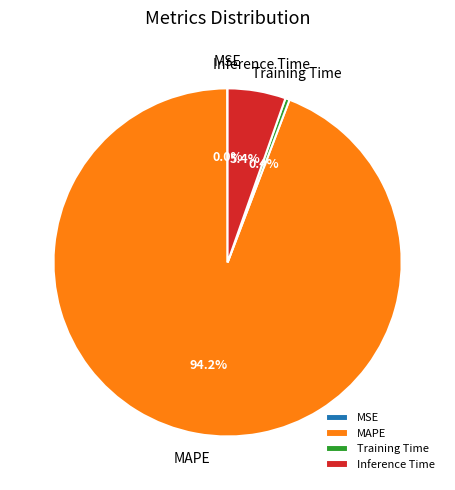

To the nearest percent, what is the average slice percentage?

25%